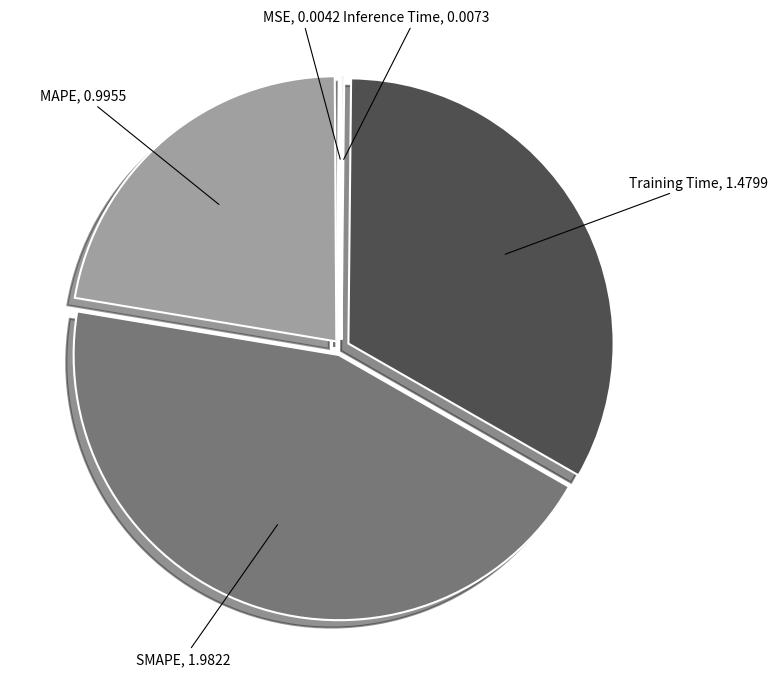

The MAPE slice represents 22% of the pie. True or false?

True